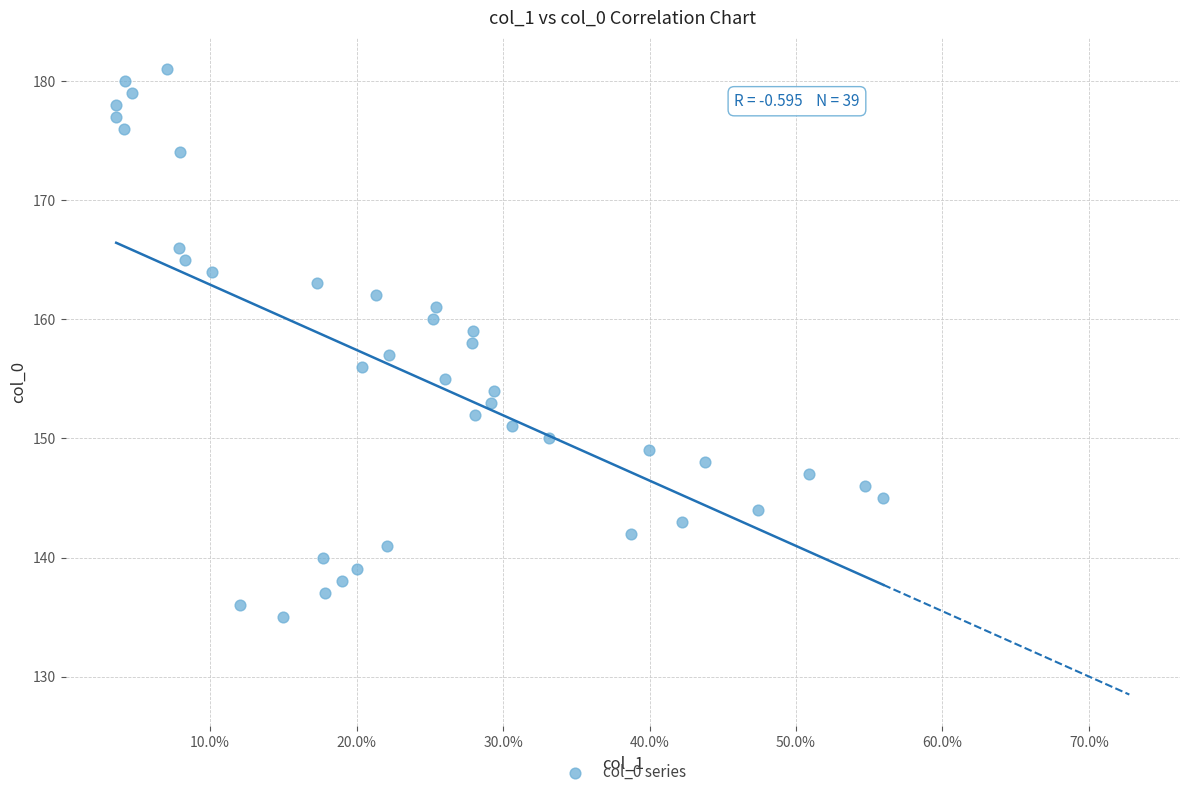

What is the range of Y values (max minus min)?

46